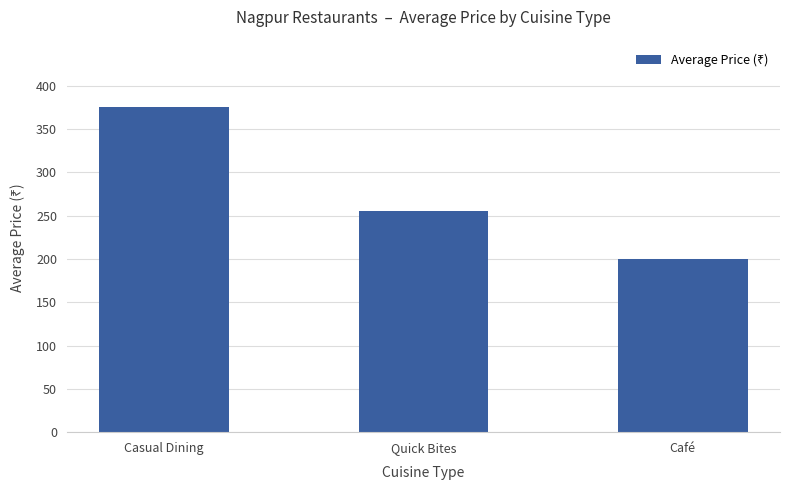

Which has a higher value, Quick Bites or Café?

Quick Bites